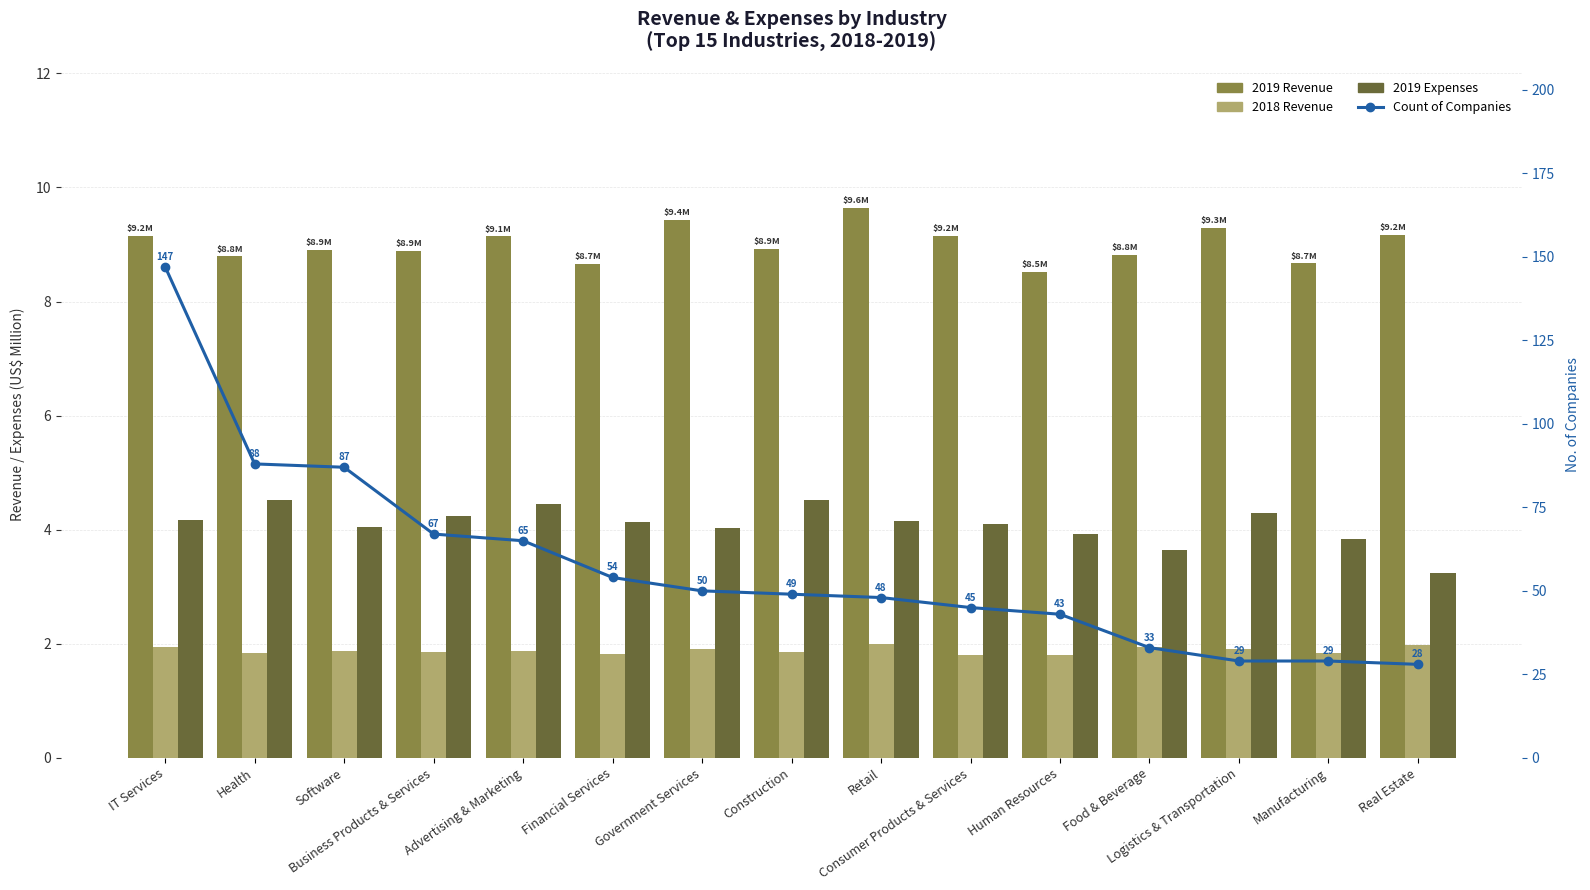

What is the approximate value of 2019 Revenue at Financial Services?

8.7